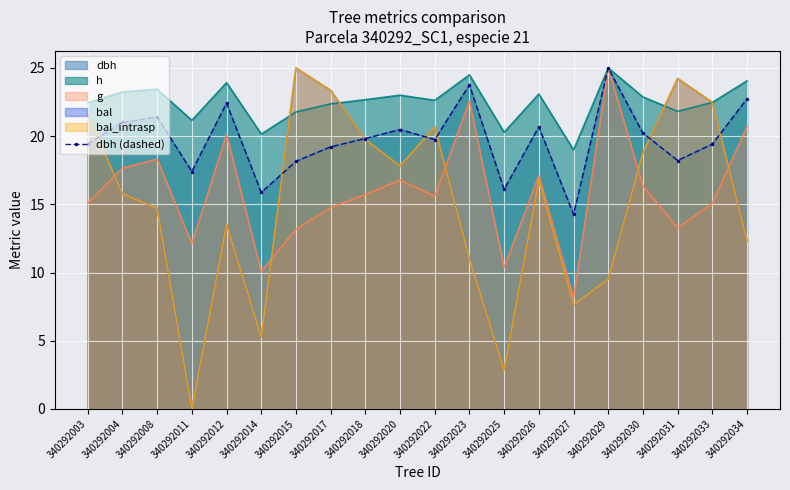

The chart shows a value of 15.9 at 340292014. True or false?

True